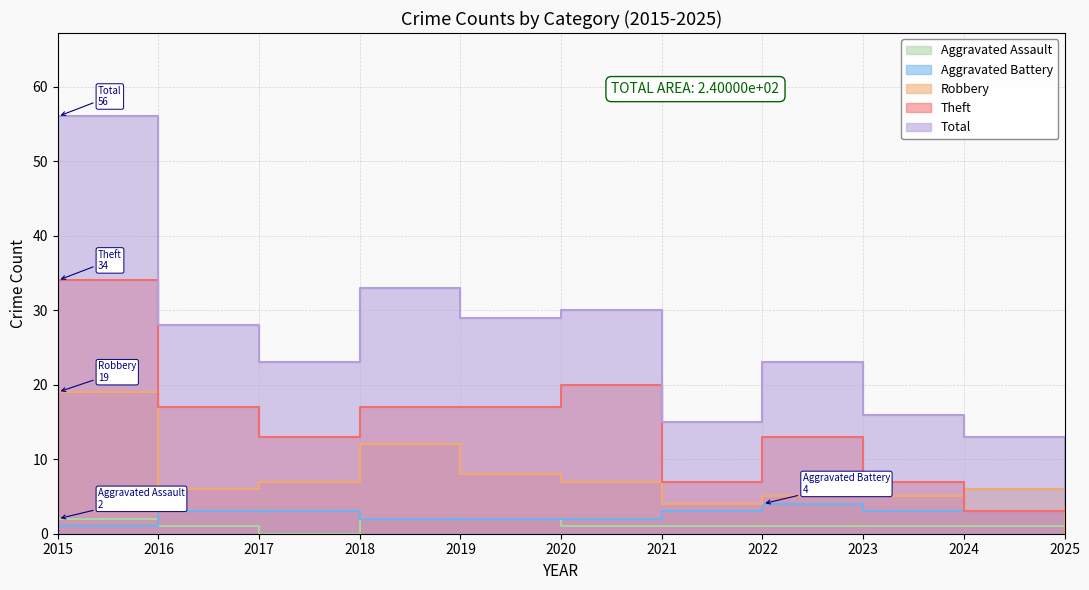

What is the approximate value of Theft at 2019?

17